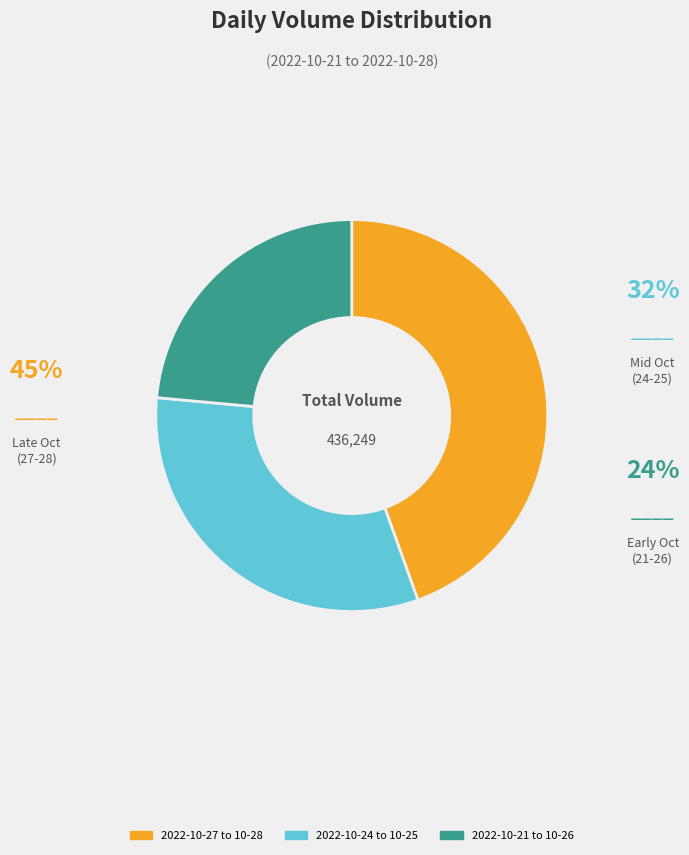

Do 2022-10-21 to 10-26 and 2022-10-27 to 10-28 together represent more than half of the pie?

Yes